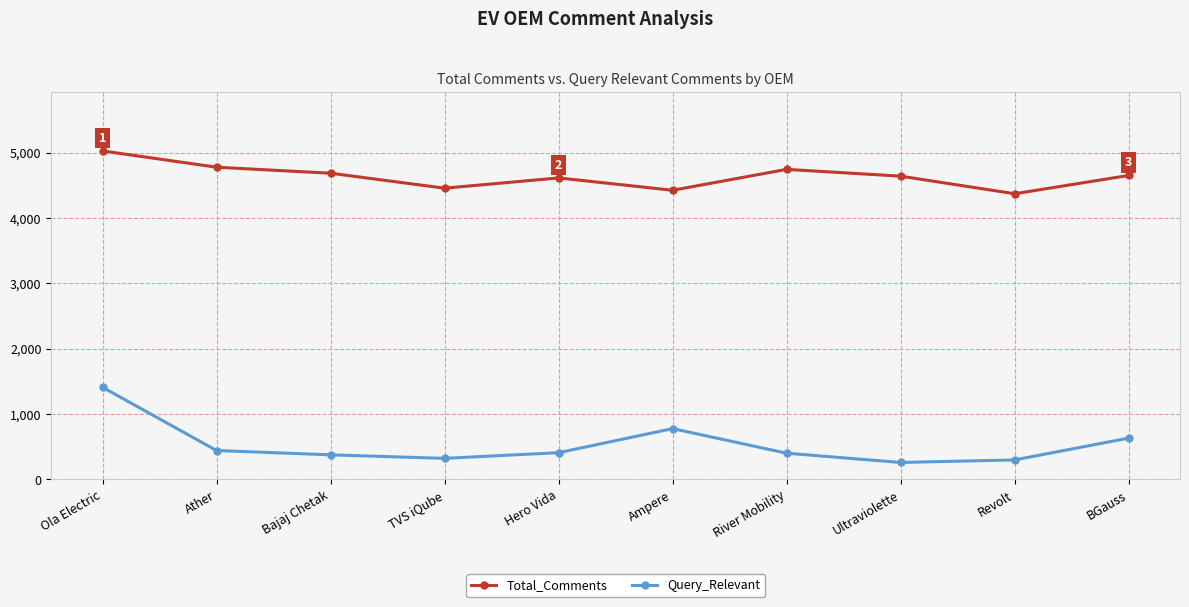

How many values in the Total_Comments series are below 4649?

5